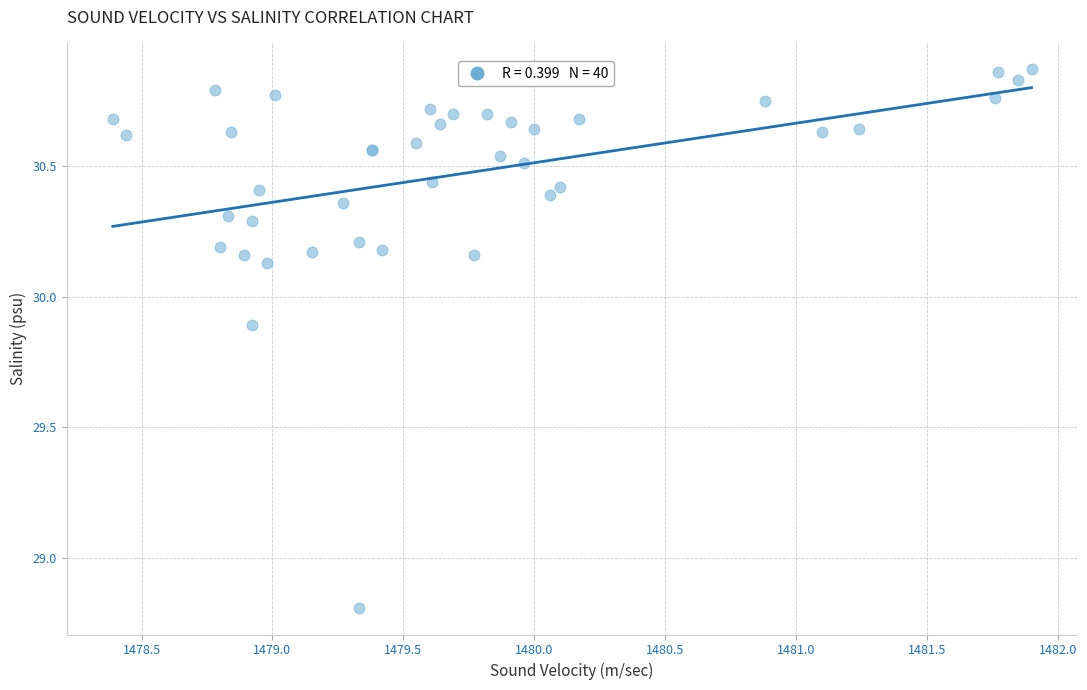

What Y value in the scatter plot is closest to 29?

28.8